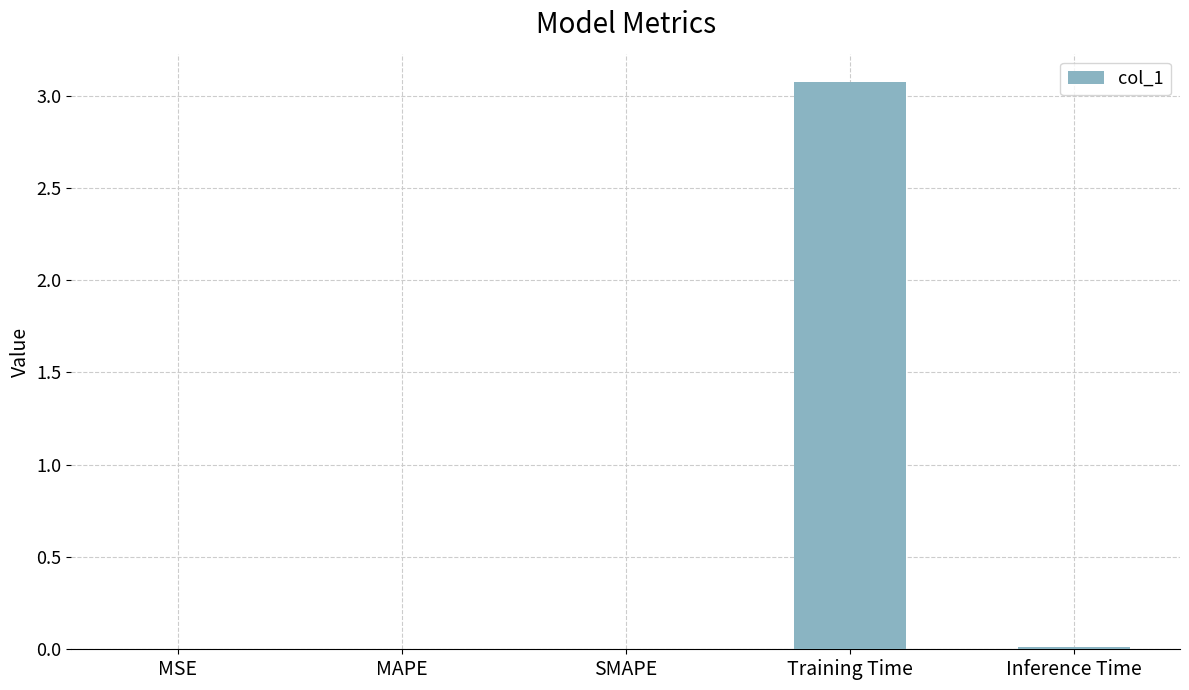

True or false: the data shows 0.0 at Inference Time.

True